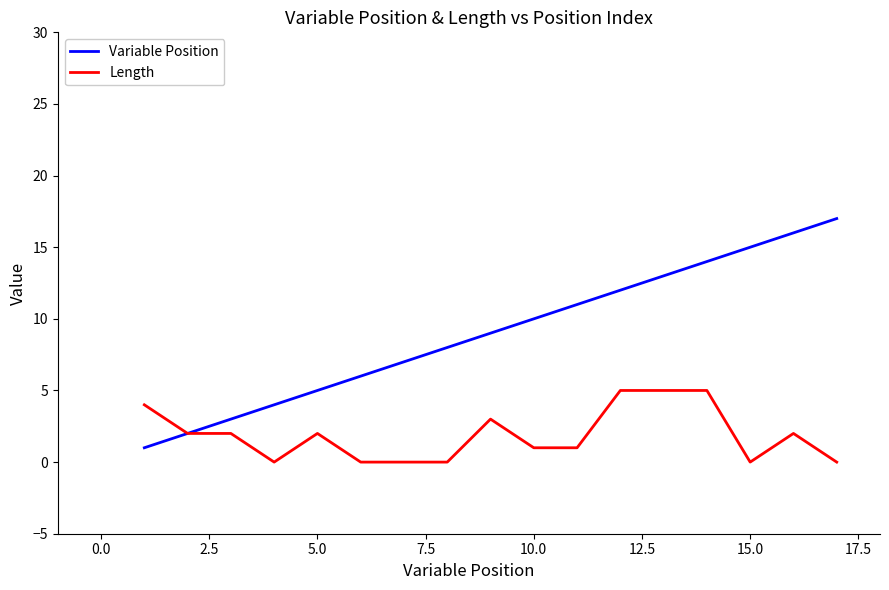

List the series in order of their peak value, lowest first.

Length, Variable Position